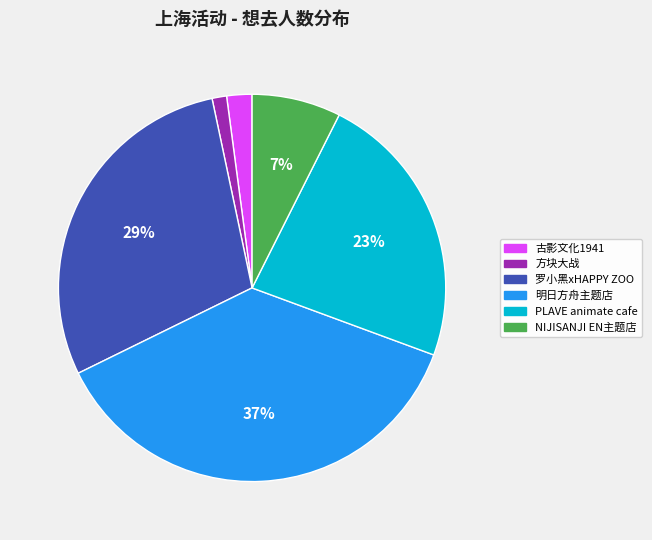

Is there a majority slice in this chart?

No